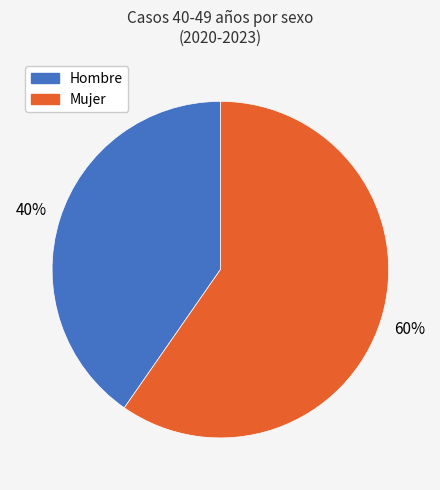

Is there a majority slice in this chart?

Yes